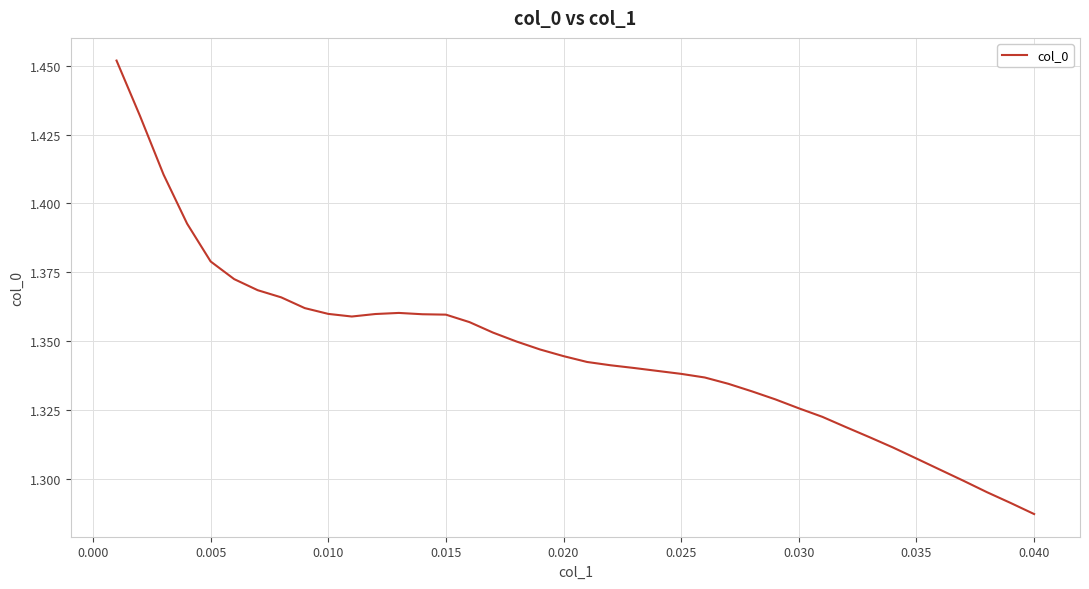

What is the minimum value shown in the chart?

1.3